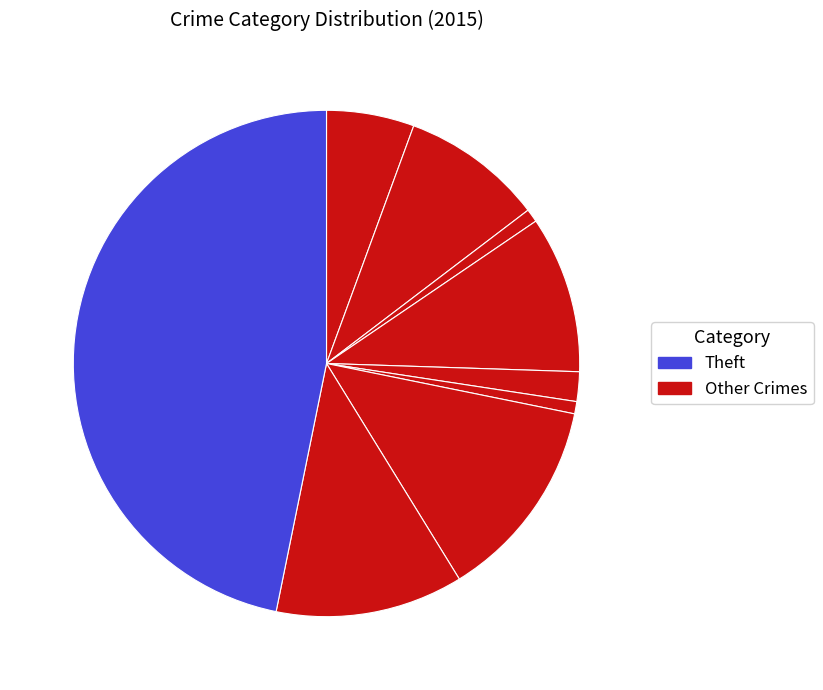

How many slices are in this pie chart?

9